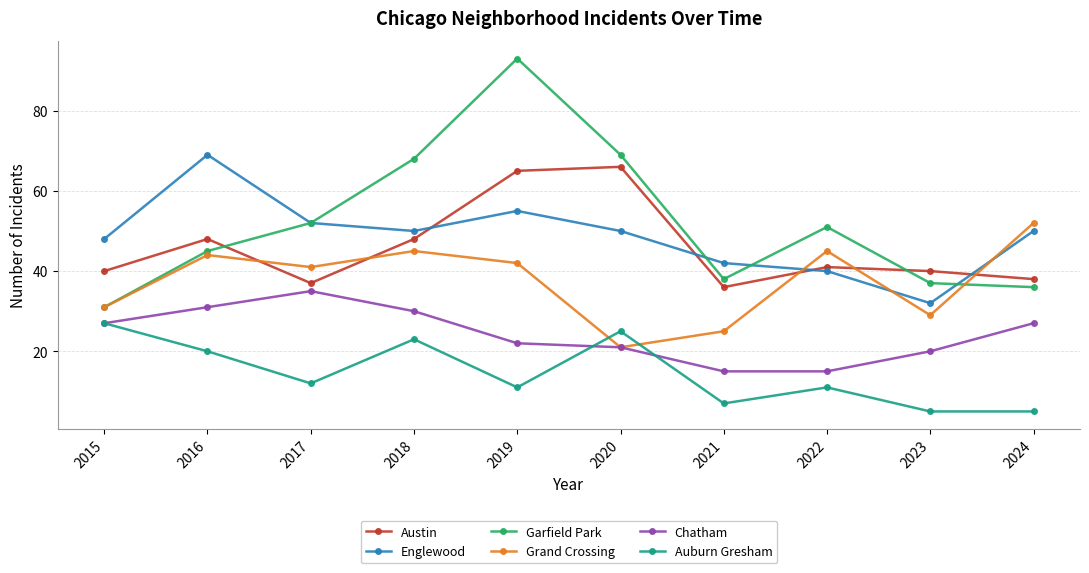

List the series in order of their peak value, lowest first.

Auburn Gresham, Chatham, Grand Crossing, Austin, Englewood, Garfield Park